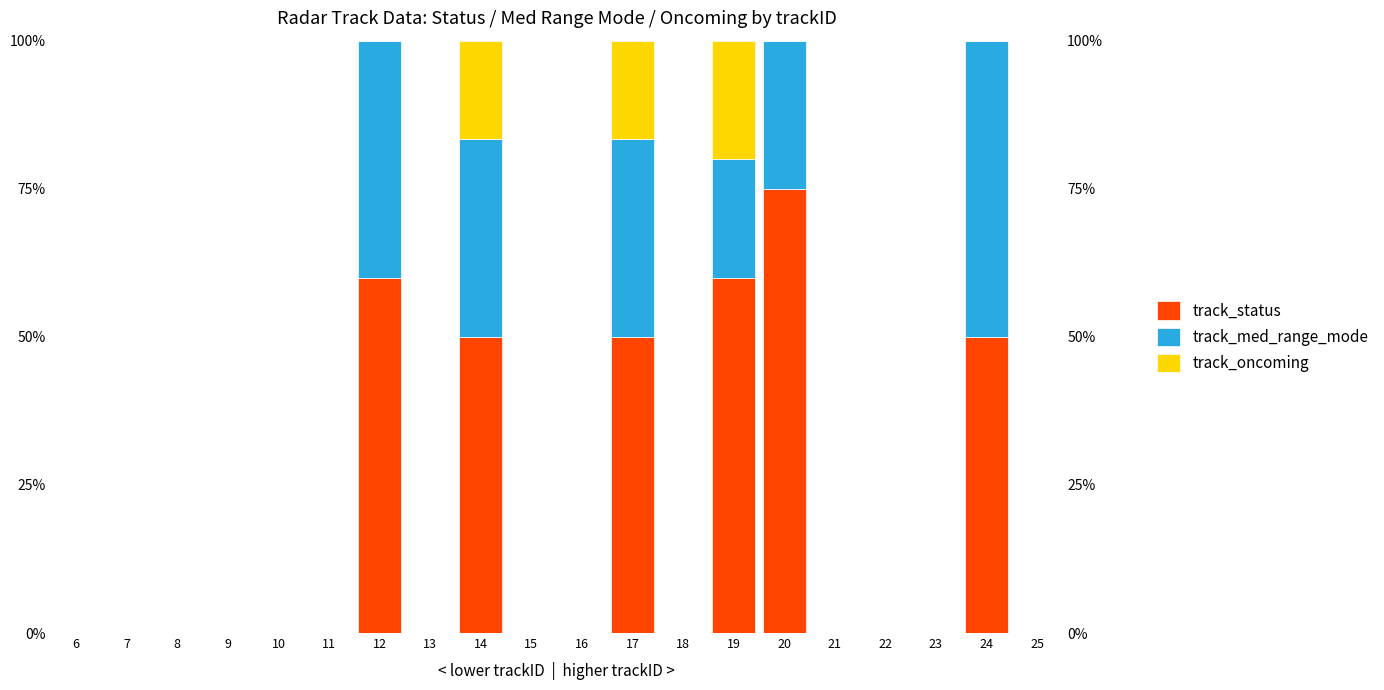

Count the number of data series in this chart.

3